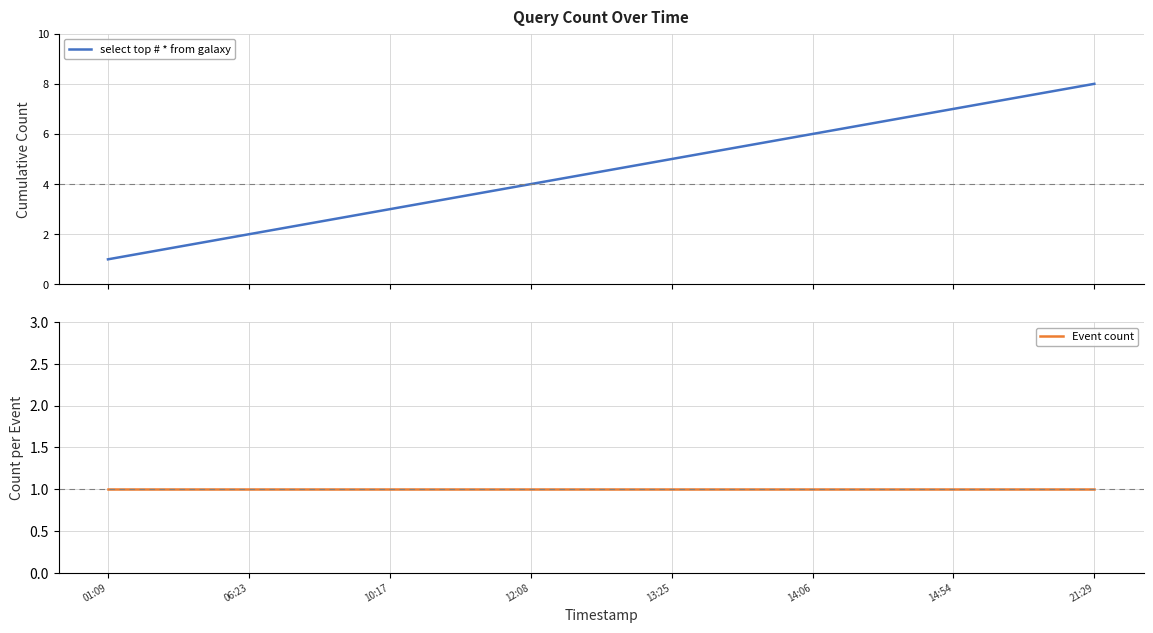

What are all the series names shown in the legend?

select top # * from galaxy, Event count